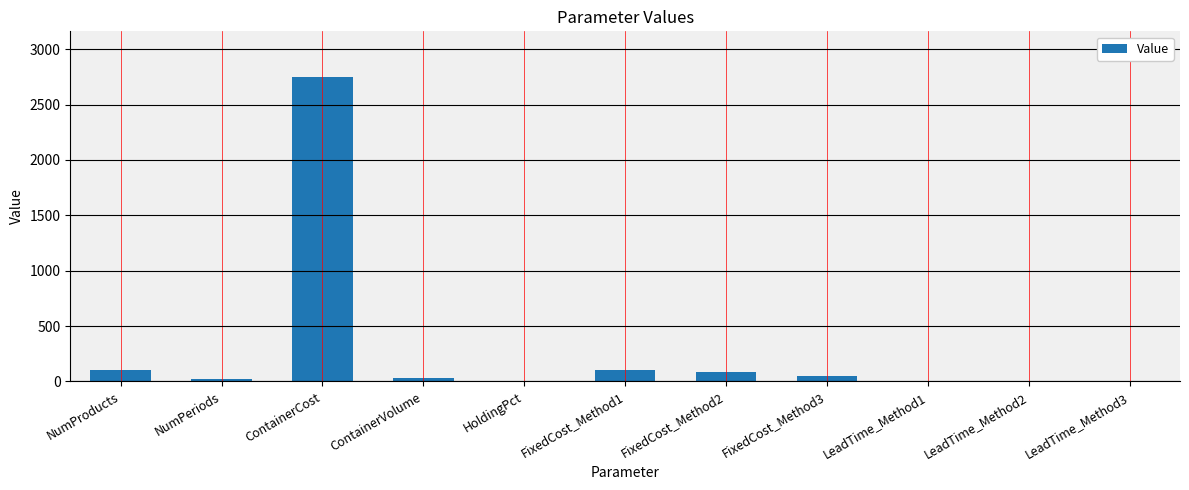

The chart shows a value of 3966.8 at ContainerCost. True or false?

False